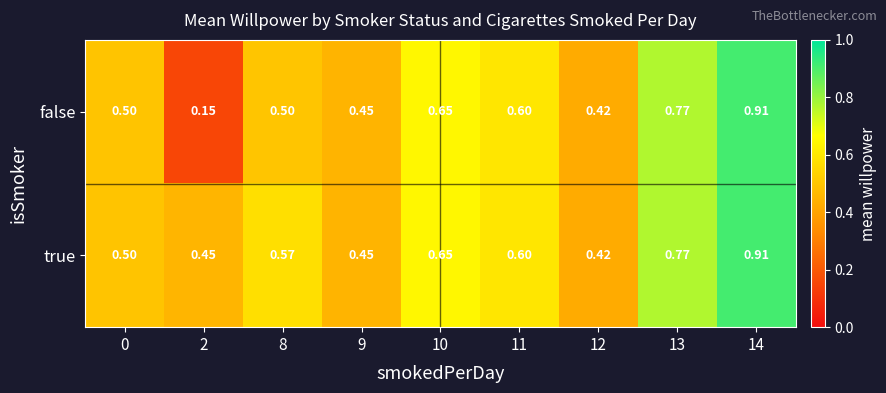

Which series has the largest total across all categories?

true